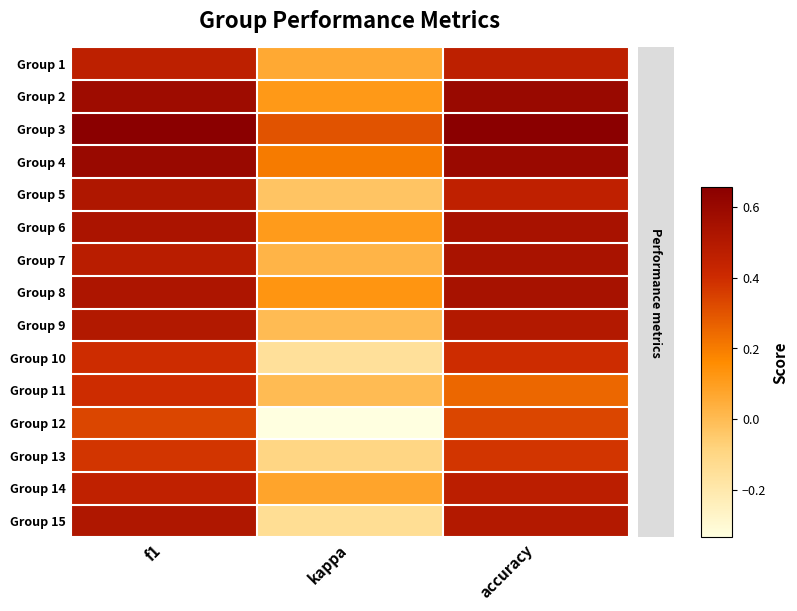

At kappa, list the series in order from smallest to largest.

Group 12, Group 10, Group 15, Group 13, Group 5, Group 9, Group 11, Group 7, Group 1, Group 14, Group 6, Group 2, Group 8, Group 4, Group 3